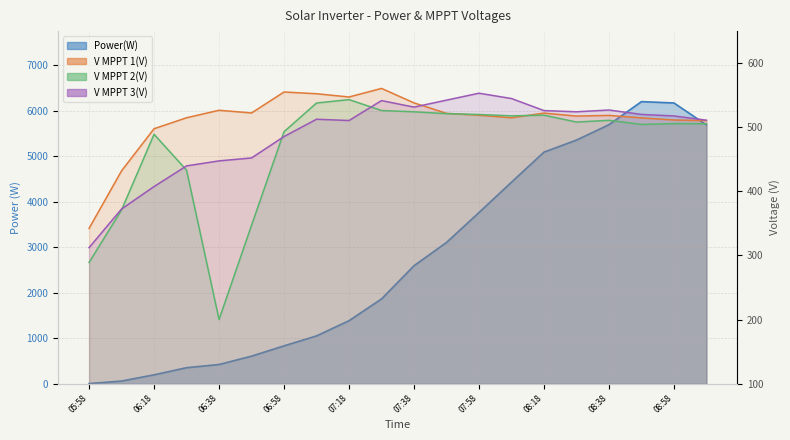

Rank the series at 08:58 from highest to lowest value.

Power(W), V MPPT 3(V), V MPPT 1(V), V MPPT 2(V)